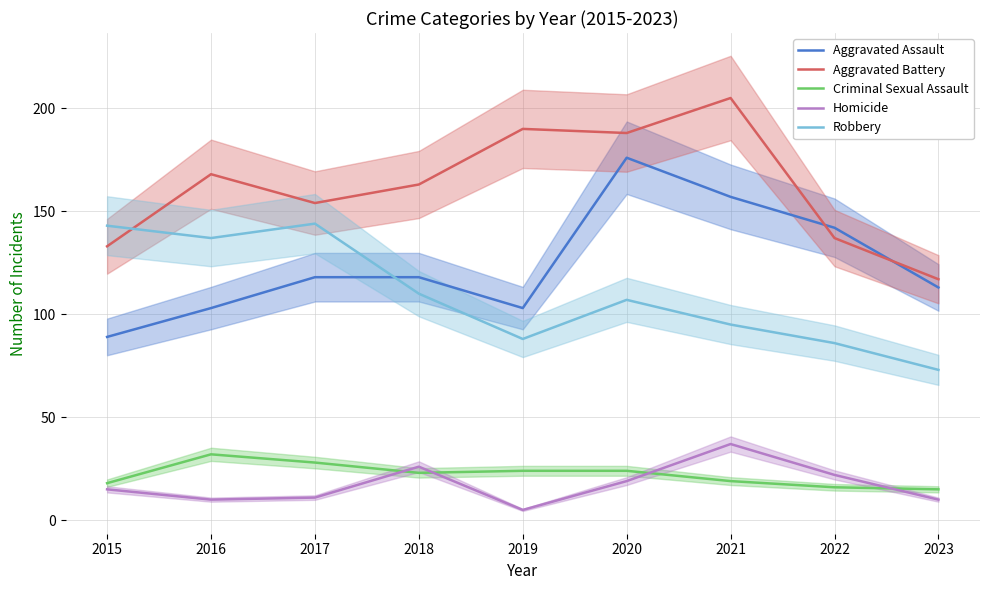

True or false: Homicide and Aggravated Battery cross at least once.

False